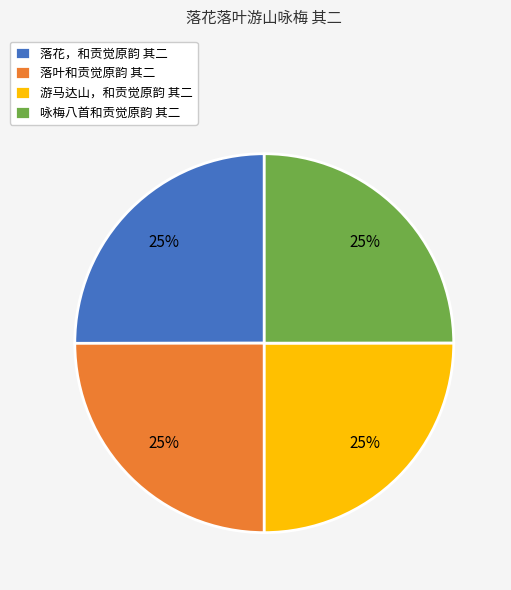

To the nearest percent, what is the average slice percentage?

25%